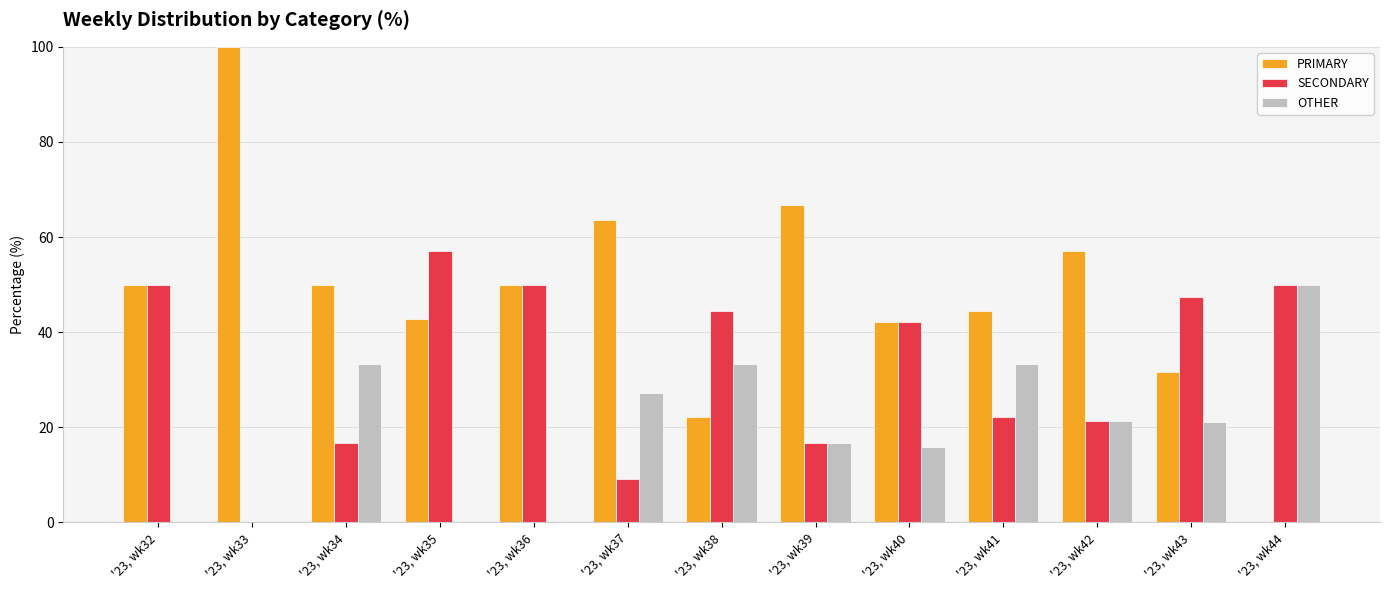

What is the total value across all series at '23, wk34?

100.0